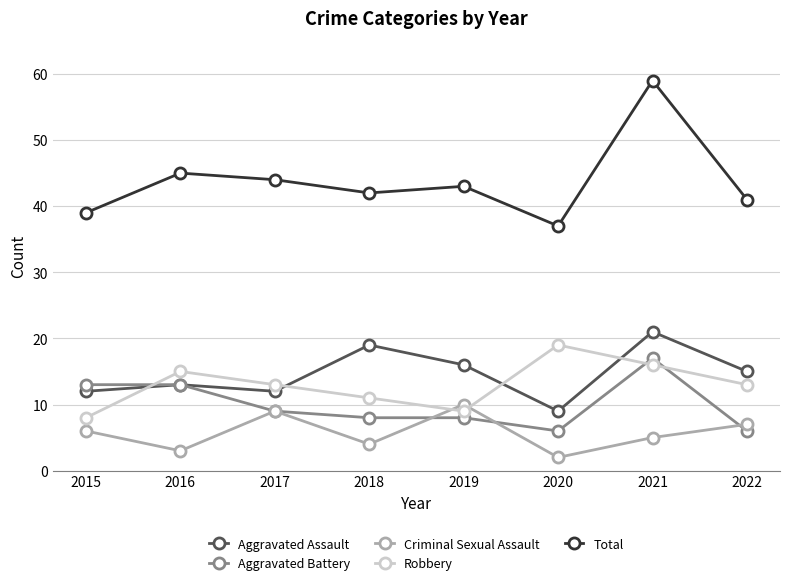

What is the minimum value for Criminal Sexual Assault?

2